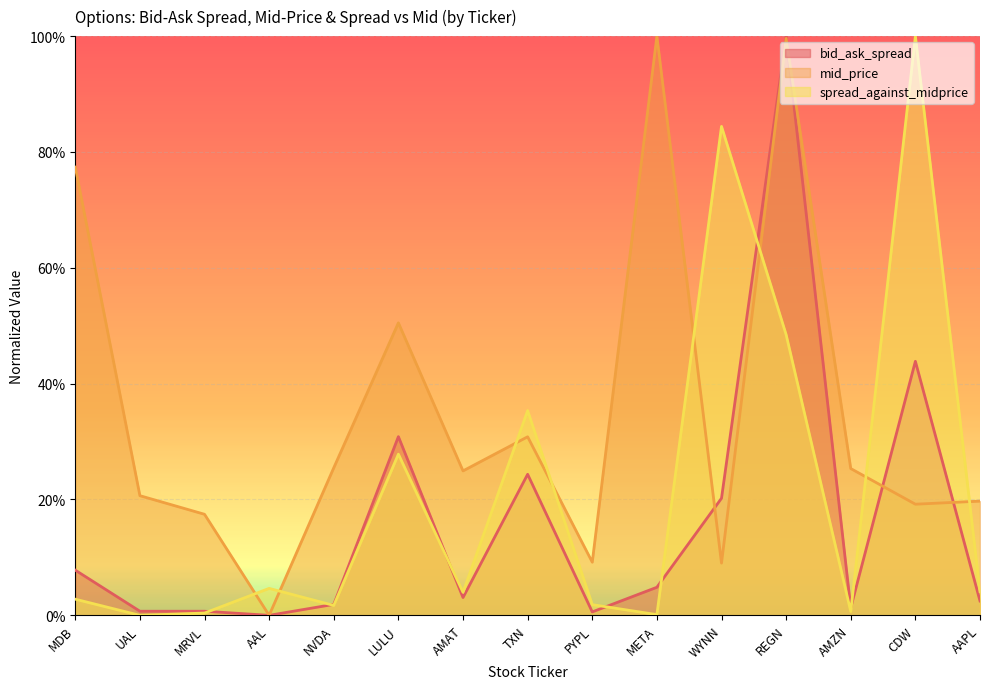

What are all the series names shown in the legend?

bid_ask_spread, mid_price, spread_against_midprice